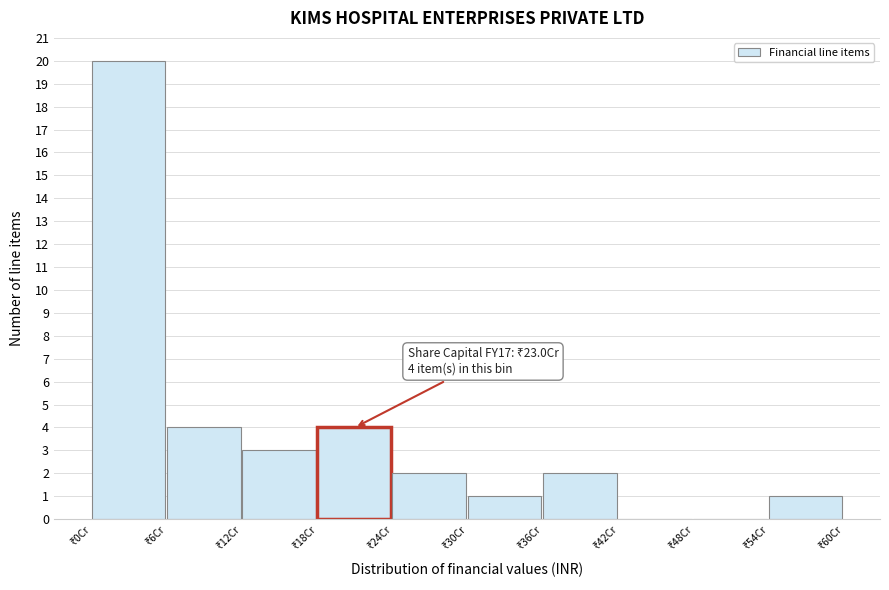

What is the sum of all values?

37